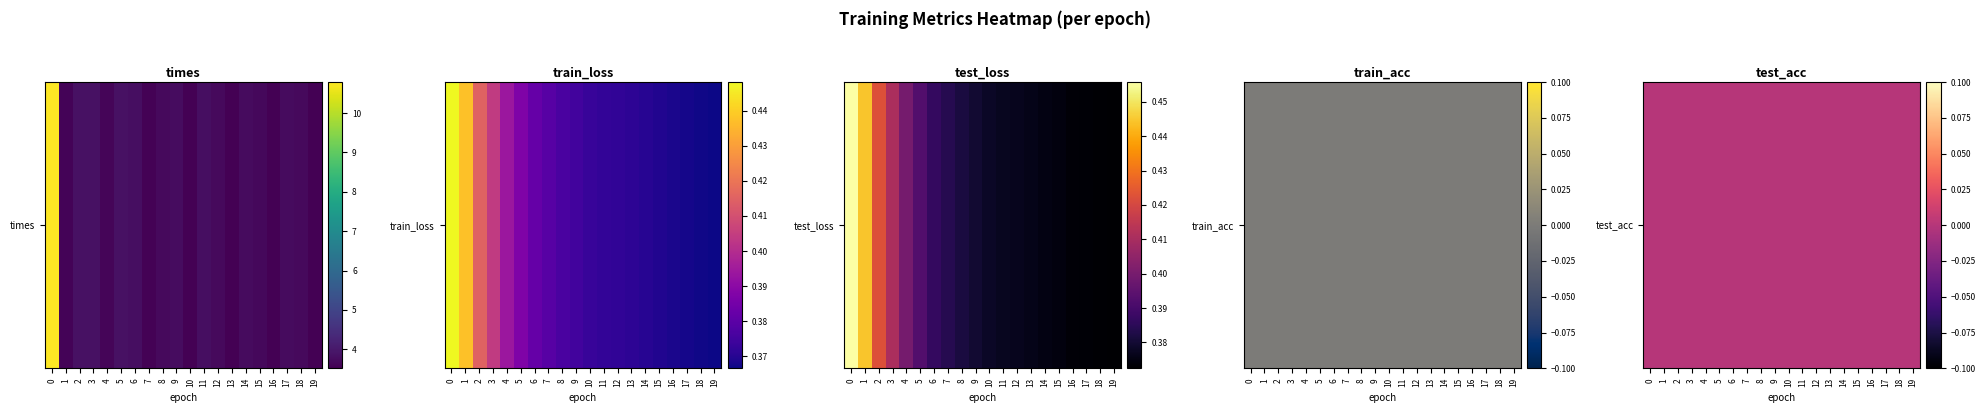

What is the spread (max minus min) of values at 18?

3.3